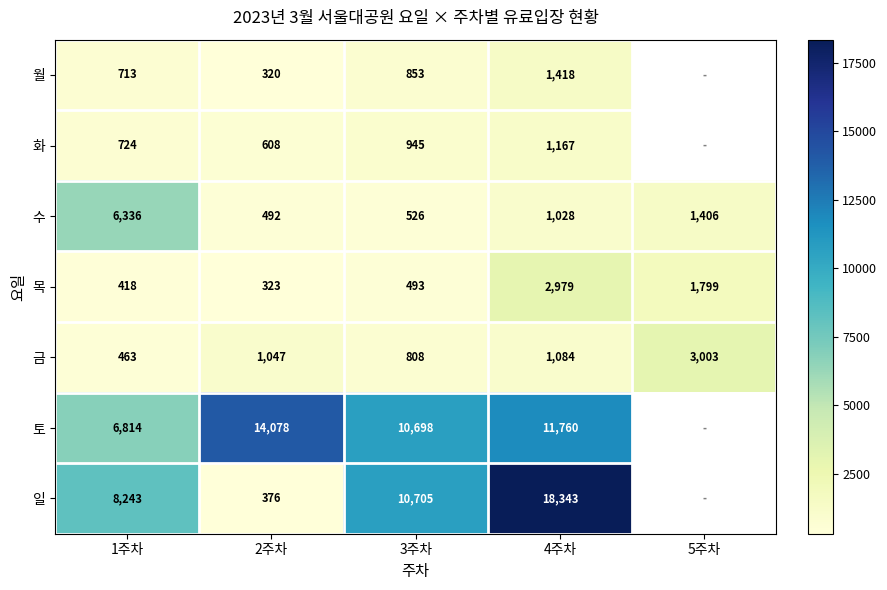

How many data points in 목 are less than 493?

2